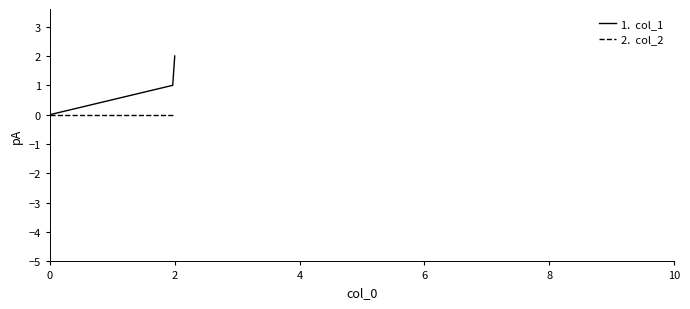

What is the greatest value displayed?

2